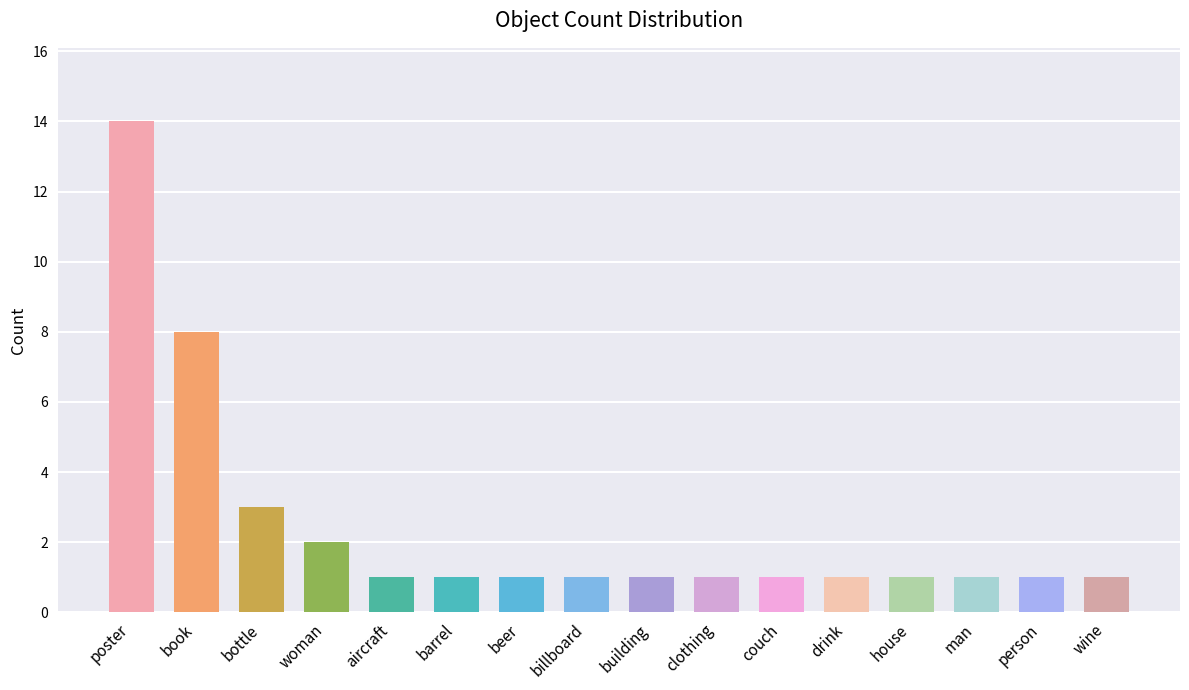

What is the difference between the values at person and book?

7